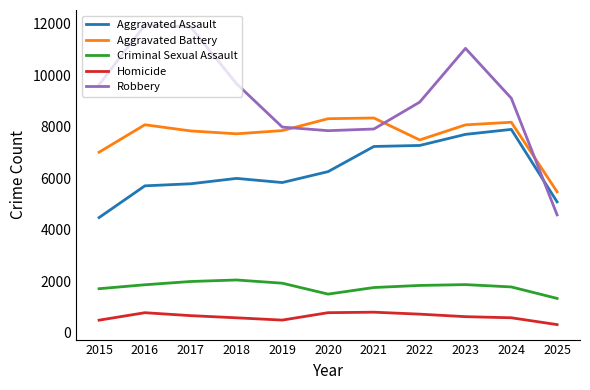

List the series in order of their peak value, highest first.

Robbery, Aggravated Battery, Aggravated Assault, Criminal Sexual Assault, Homicide